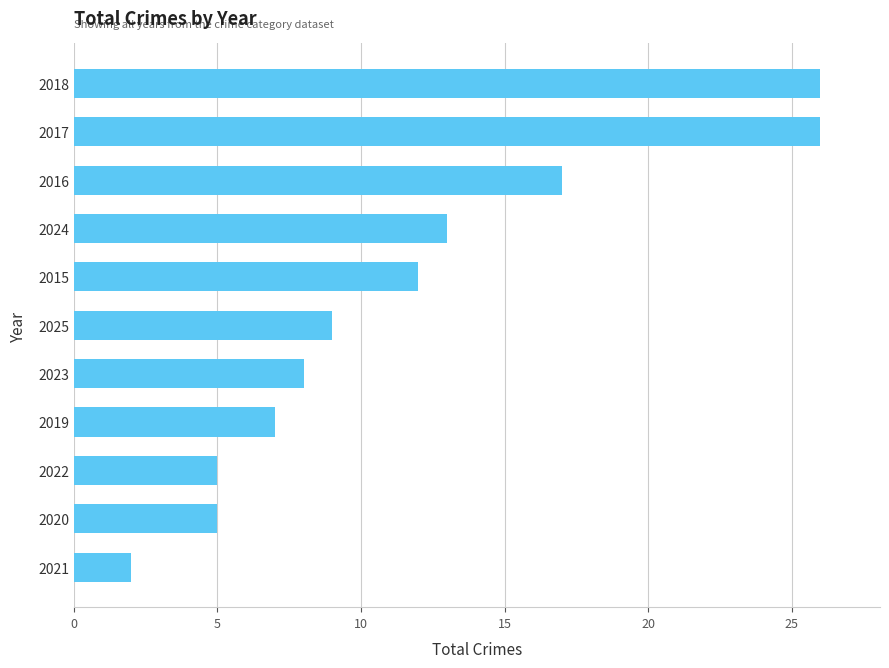

Which category has the lowest value across all series?

2021